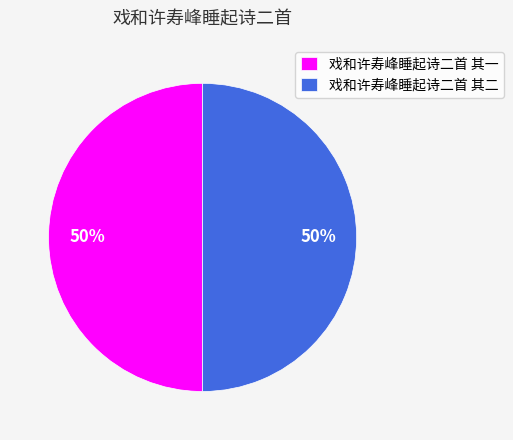

What percentage is the 戏和许寿峰睡起诗二首 其一 slice, to the nearest percent?

50%